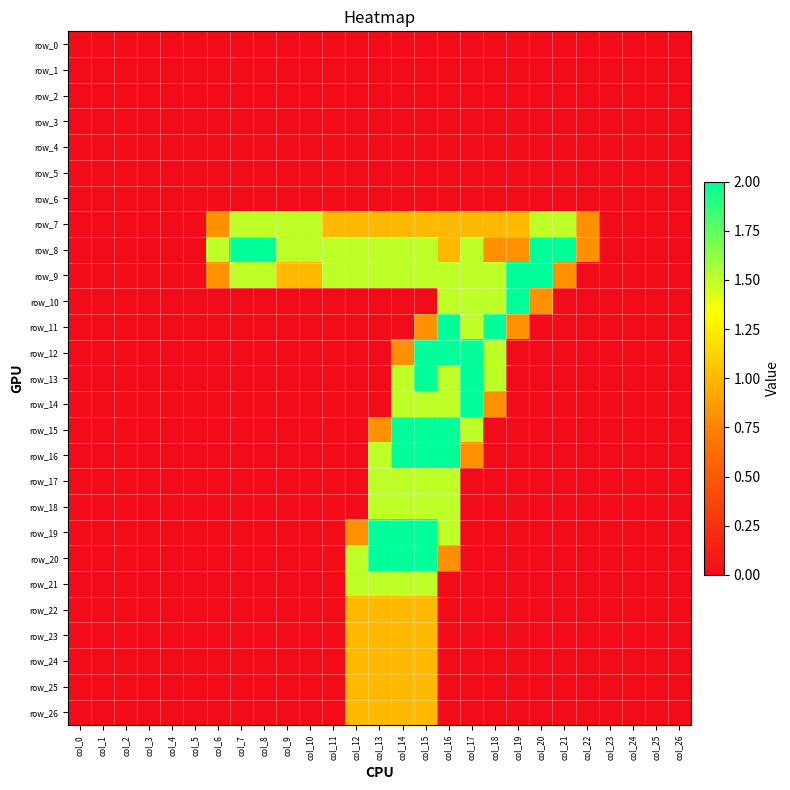

Is it true that row_11 equals 0.0 at col_7?

True